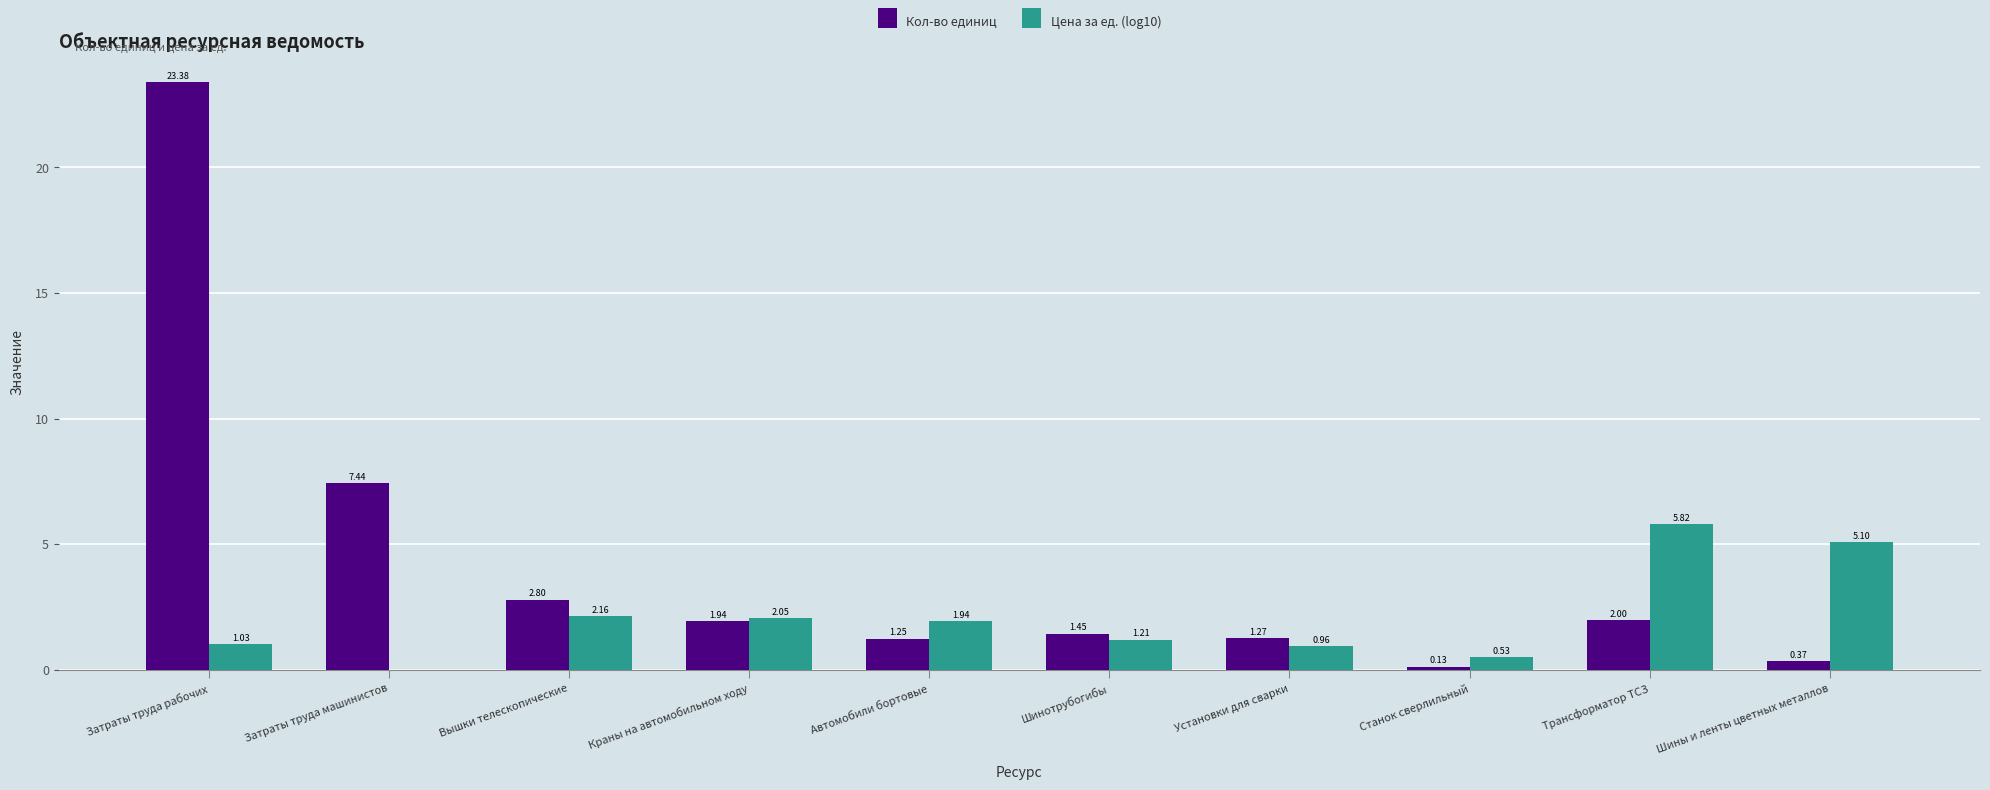

The value of Кол-во единиц at Затраты труда рабочих is 23.4. True or false?

True